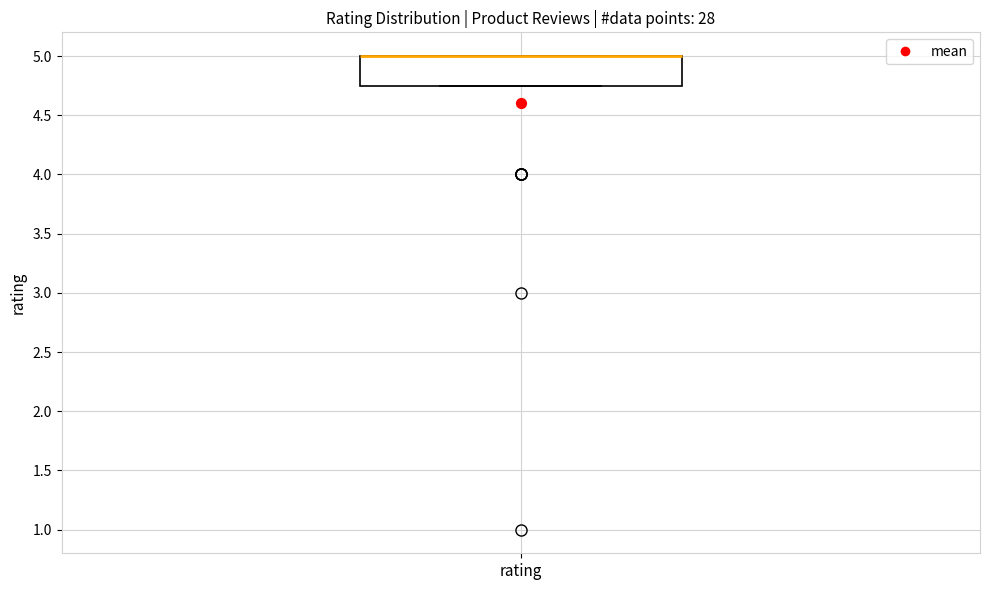

Where is the upper edge of the box for rating on the y-axis? The values are not printed on the chart, so give them approximately, as read against the axis.

5.00